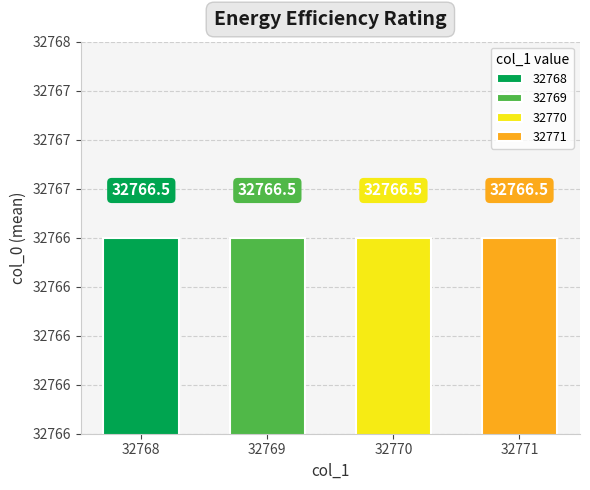

Where is the data nearest to the value 32766?

32768